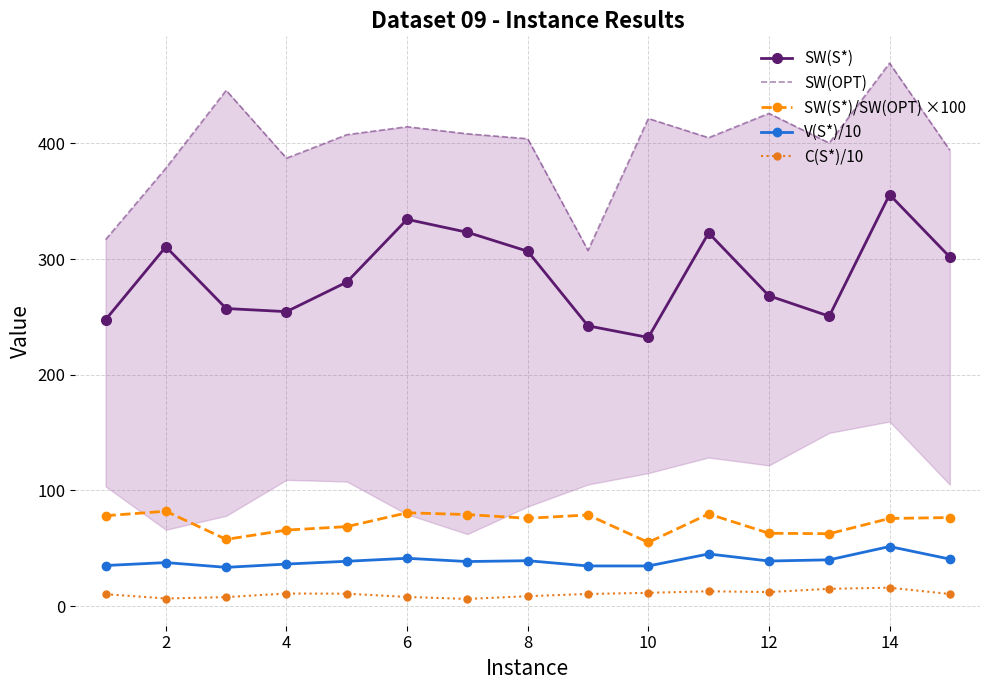

Which series has the widest spread of values?

SW(OPT)